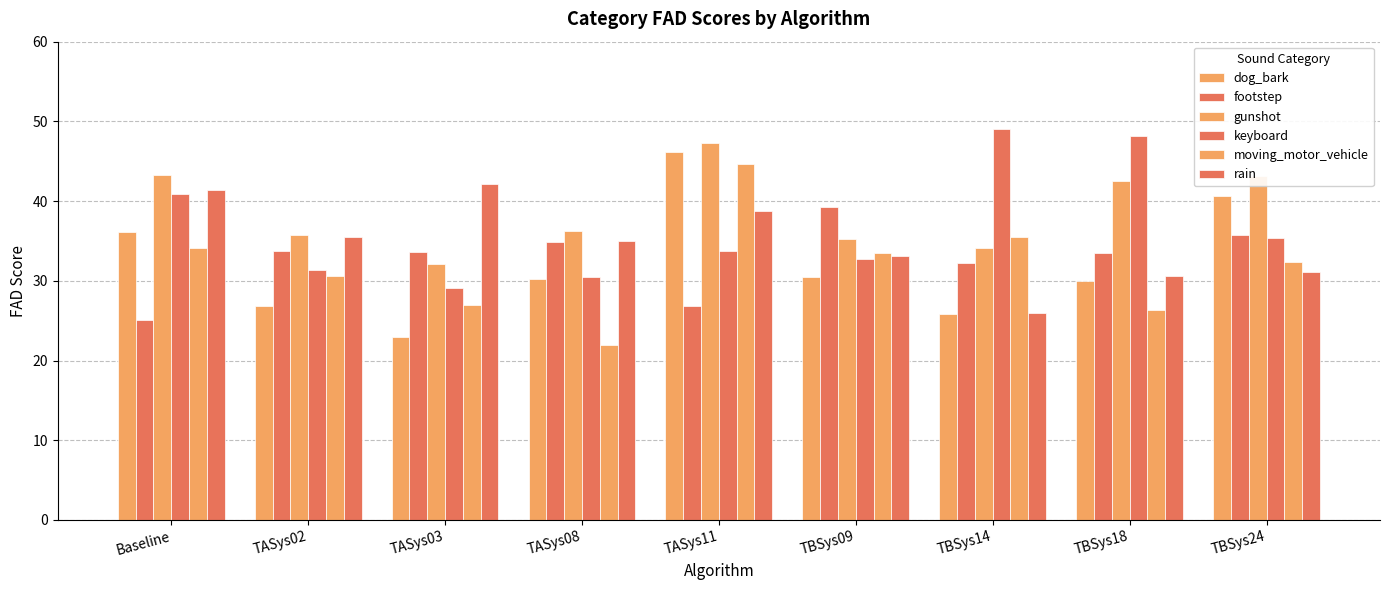

Which has a higher value, TBSys09 or TASys11?

TASys11